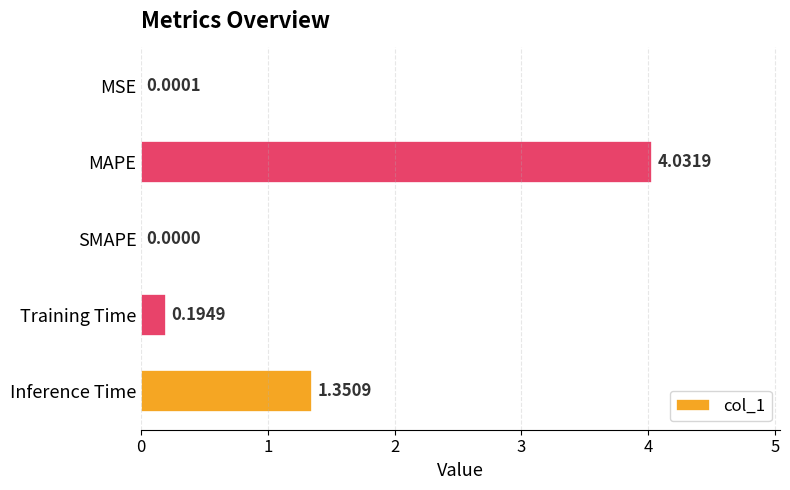

What is the sum of the values at MAPE and Training Time?

4.2